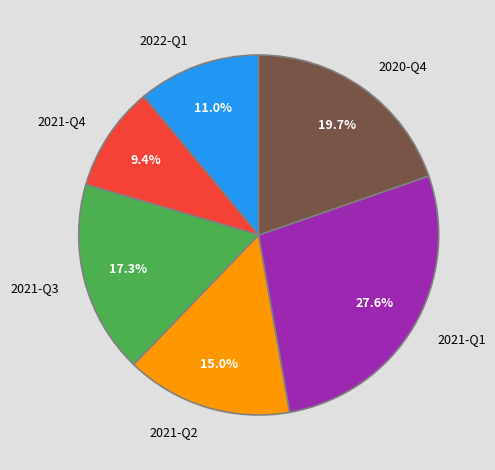

How many slices are in this pie chart?

6